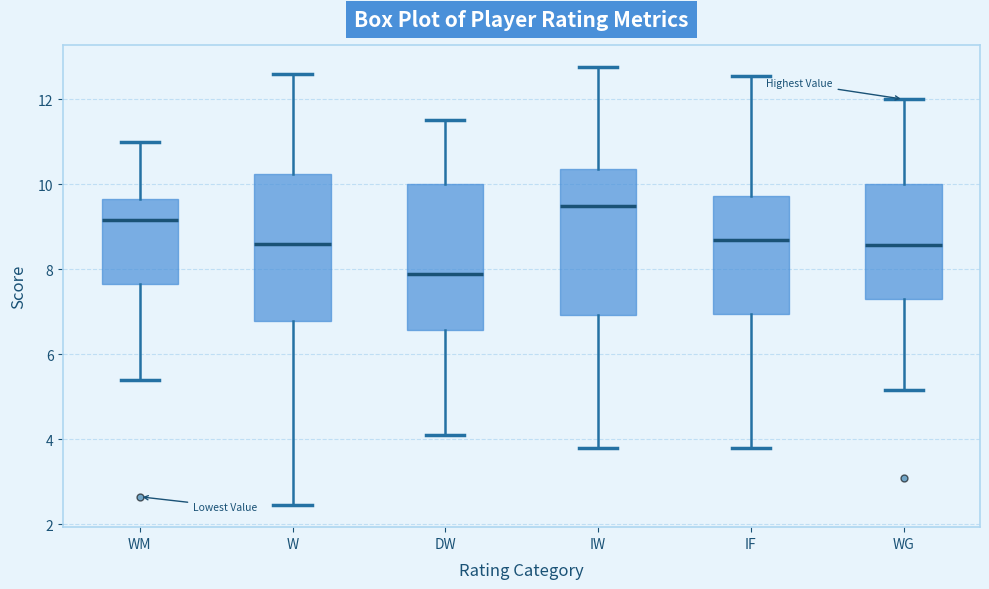

Which box's median line is the highest?

IW